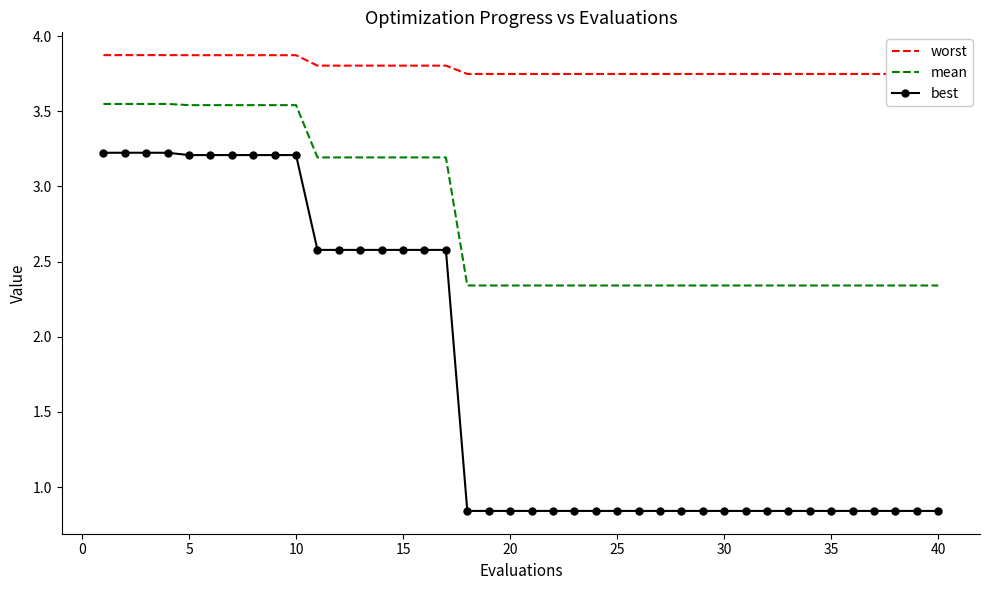

True or false: mean has more than 2 points higher than both neighbors.

False